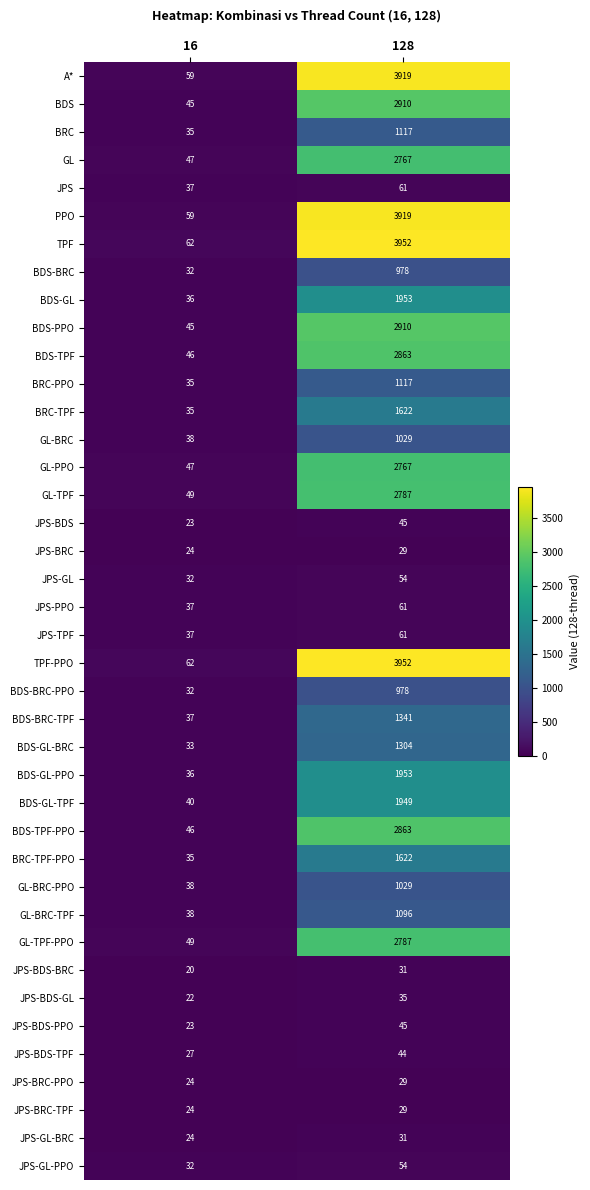

The GL series shows 2767 at 128. True or false?

True